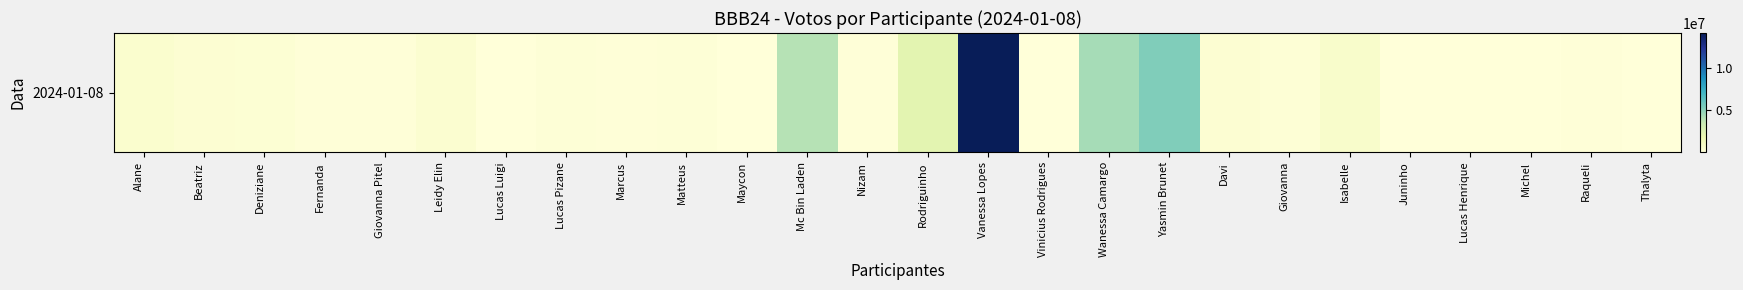

Is it true that the value at Juninho is 10651?

False